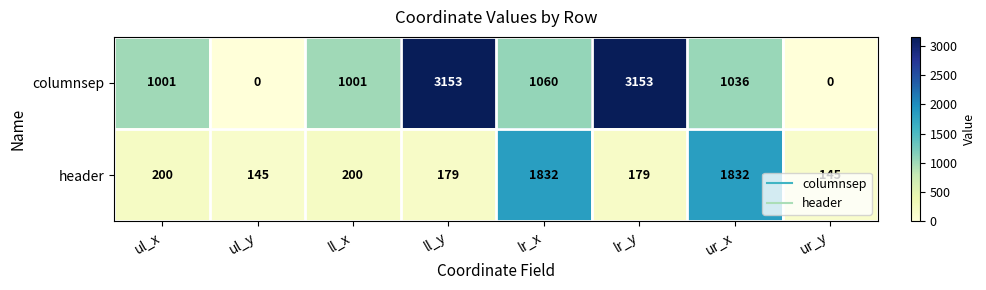

Which series has the largest total across all categories?

columnsep